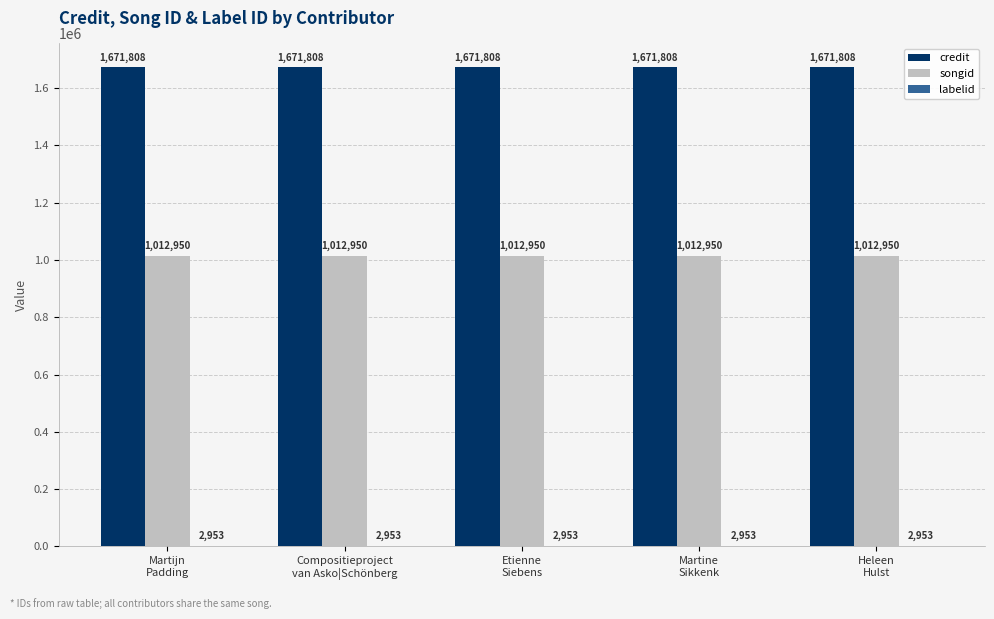

Which series has the largest total across all categories?

credit